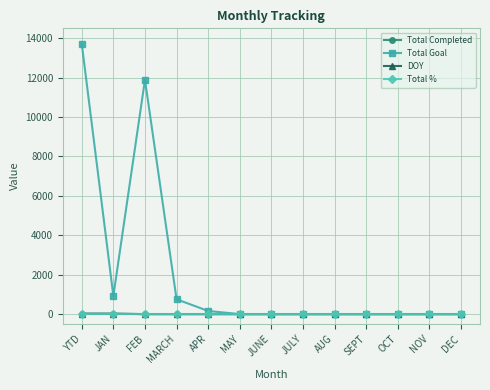

Which series has the largest total across all categories?

Total Goal